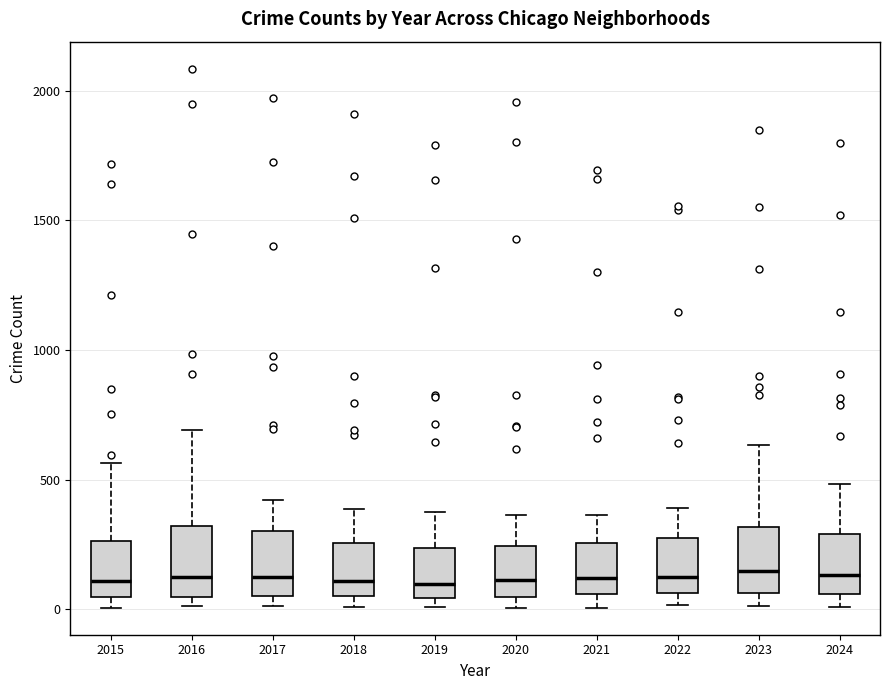

Reading left to right, transcribe this box plot: for each box, give where its median line is, the range the box spans, and where its two whiskers end, as read against the y-axis. The values are not printed on the chart, so give them approximately, as read against the axis.

2015: median 100, box 50 to 250, whiskers 0 to 550
2016: median 150, box 50 to 300, whiskers 0 to 700
2017: median 100, box 50 to 300, whiskers 0 to 400
2018: median 100, box 50 to 250, whiskers 0 to 400
2019: median 100, box 50 to 250, whiskers 0 to 400
2020: median 100, box 50 to 250, whiskers 0 to 350
2021: median 100, box 50 to 250, whiskers 0 to 350
2022: median 150, box 50 to 250, whiskers 0 to 400
2023: median 150, box 50 to 300, whiskers 0 to 650
2024: median 150, box 50 to 300, whiskers 0 to 500